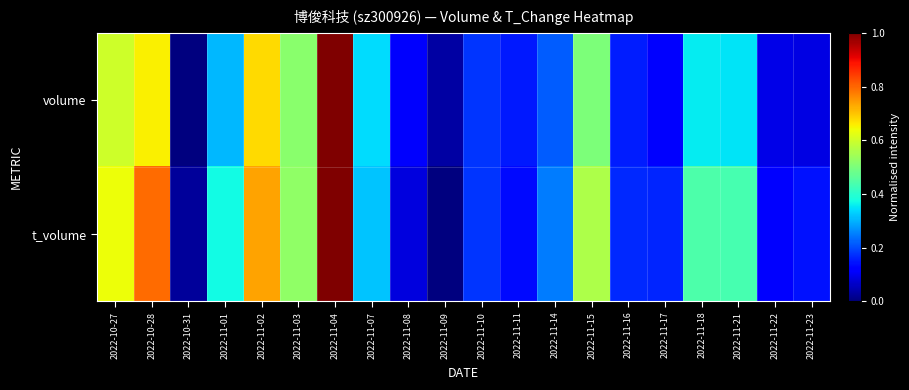

At 2022-11-14, list the series in order from smallest to largest.

volume, t_volume